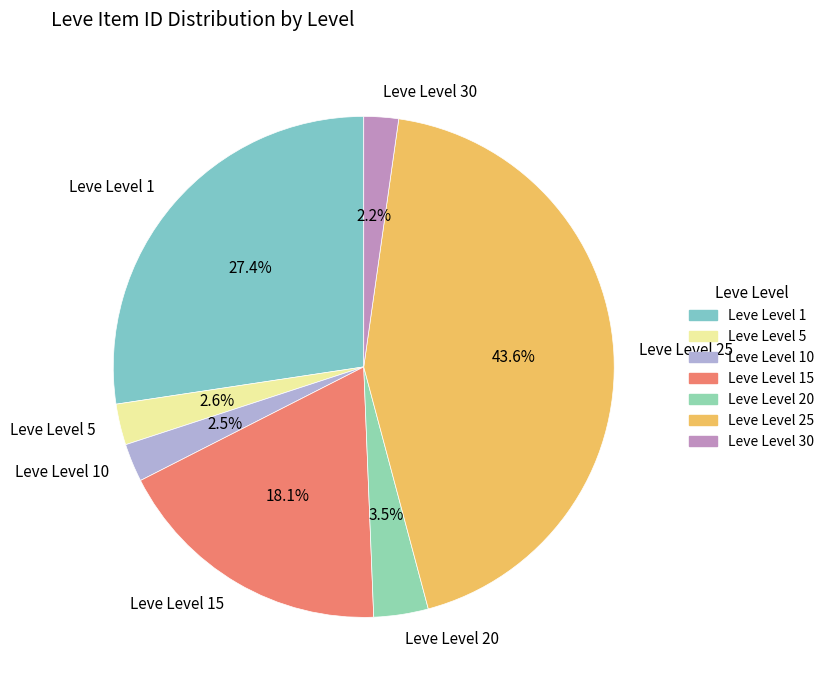

Does Leve Level 25 represent more than half of the total?

No